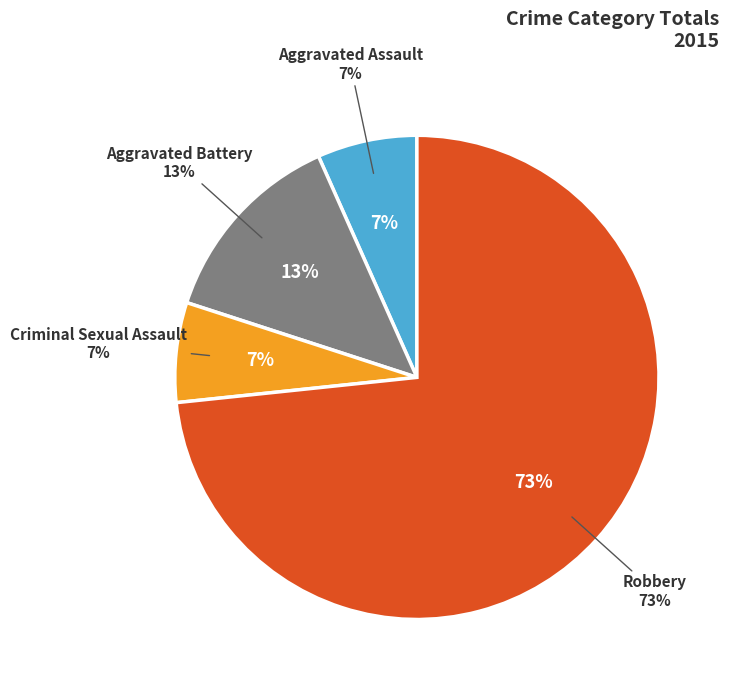

Is Robbery the majority of the pie?

Yes